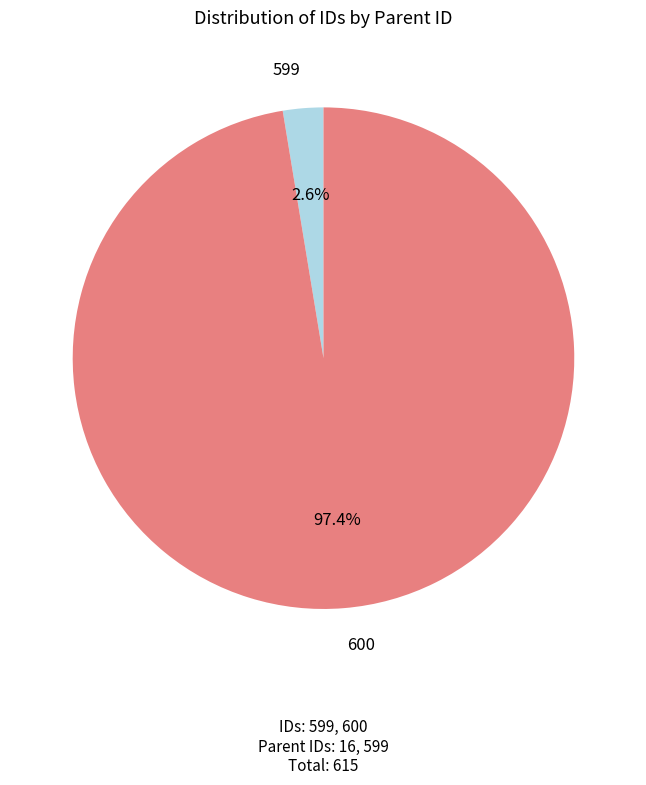

To the nearest percent, what percentage of the pie is 600?

97%